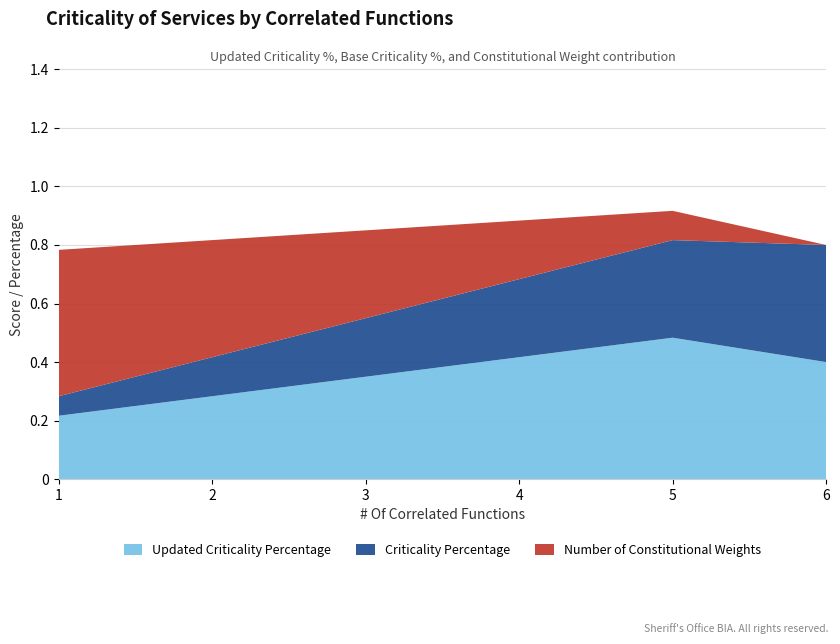

Reading left to right, list all the values displayed in this chart.

Updated Criticality Percentage: 1=0.2	2=0.3	3=0.3	4=0.4	5=0.5	6=0.4
Criticality Percentage: 1=0.1	2=0.1	3=0.2	4=0.3	5=0.3	6=0.4
Number of Constitutional Weights: 1=0.5	2=0.4	3=0.3	4=0.2	5=0.1	6=0.0